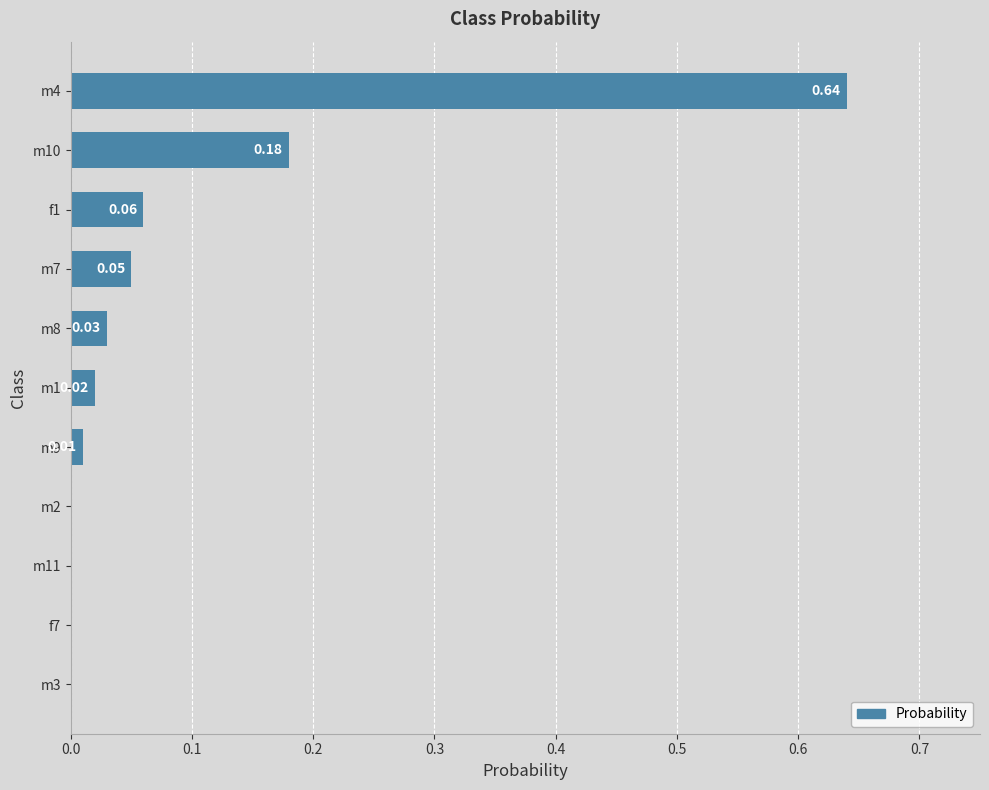

Which has a higher value, m4 or m8?

m4